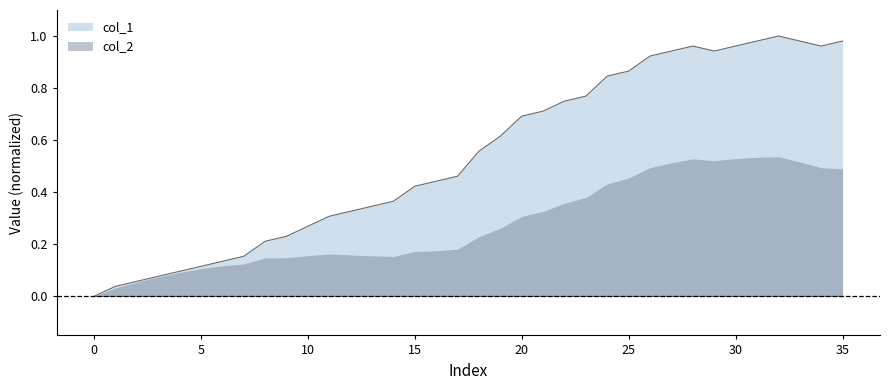

What is the difference between the maximum and minimum values?

1.0